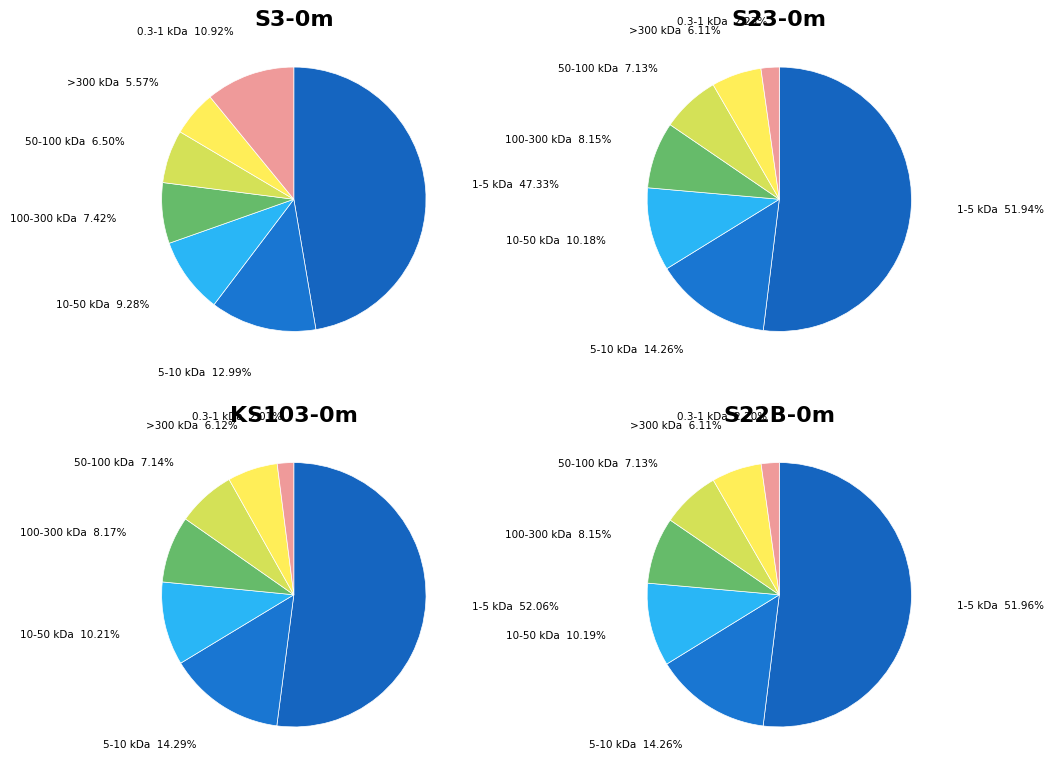

The 29 slice represents 1% of the pie. True or false?

False